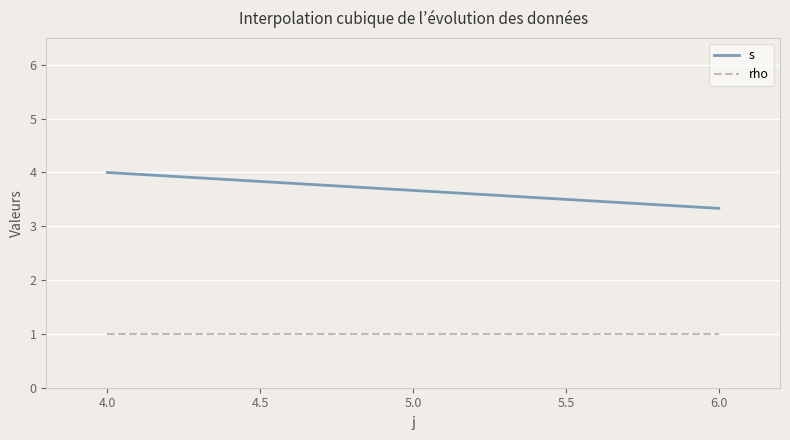

True or false: rho and s intersect in this chart.

False